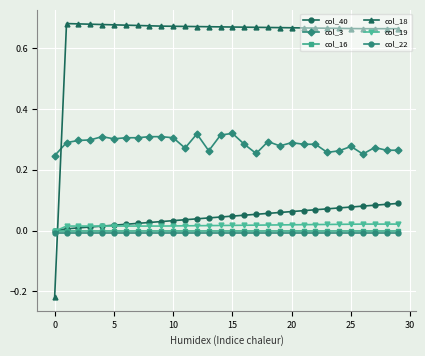

True or false: col_3 and col_16 cross at least once.

False